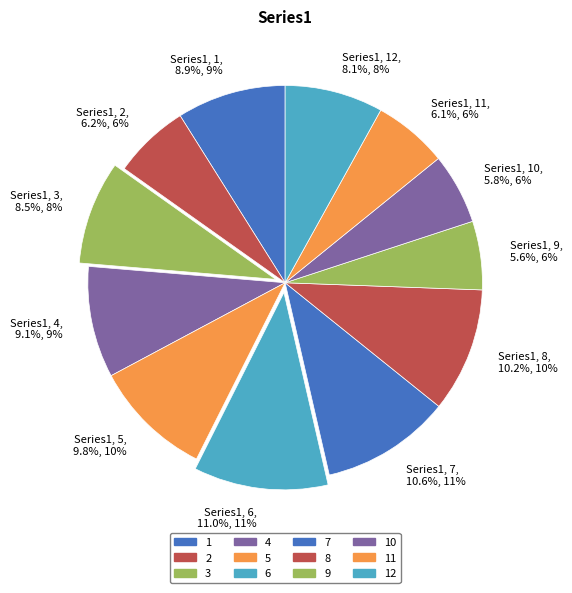

To the nearest percent, what is the combined percentage of 2 and 3?

15%